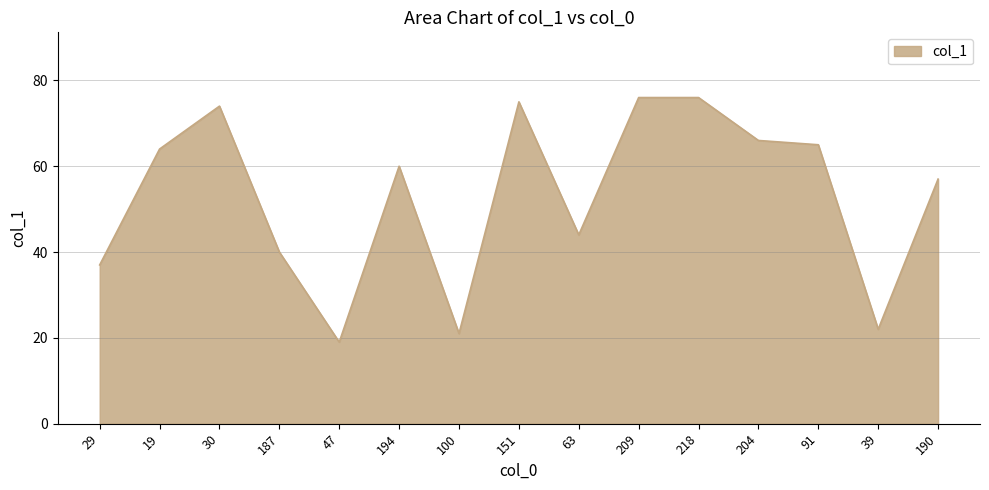

Which category has the lowest value across all series?

47